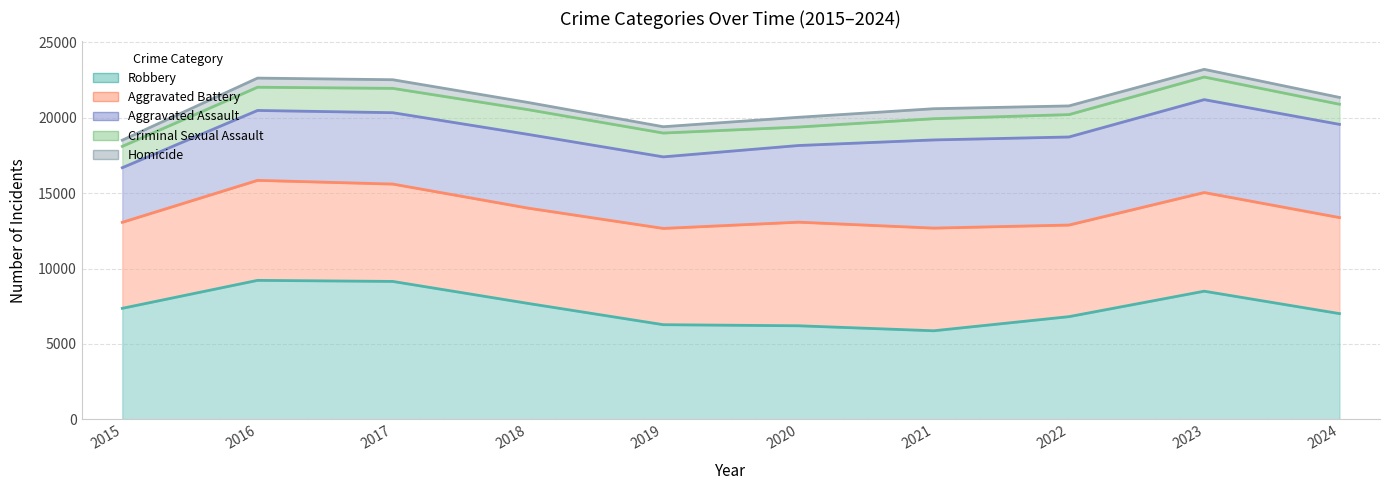

The Aggravated Assault series shows 9470 at 2024. True or false?

False